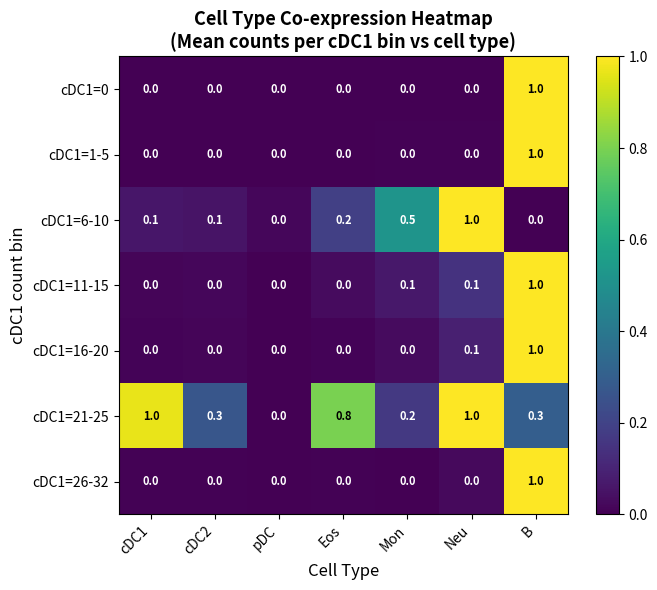

What is the spread (max minus min) of values at B?

1.0